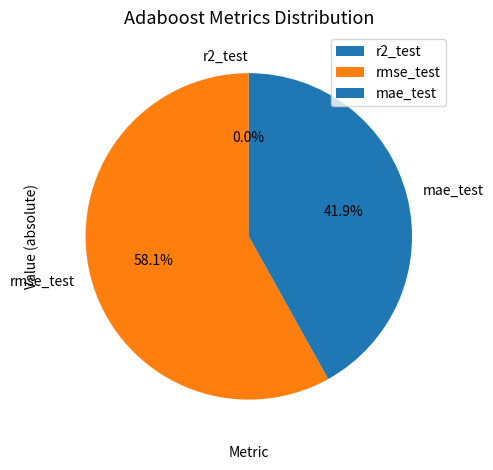

True or false: rmse_test accounts for 45% of the total.

False